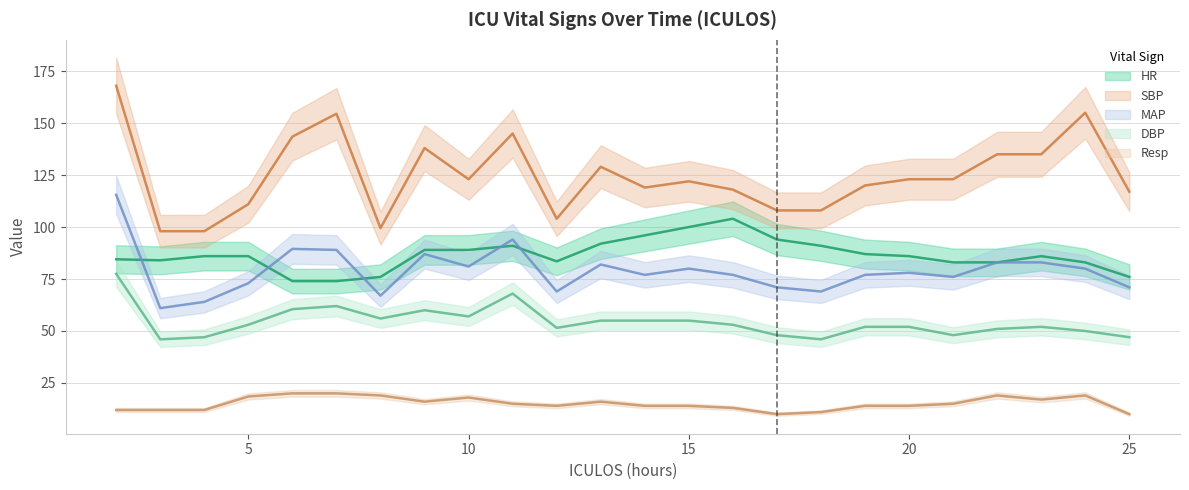

What is the maximum value for SBP?

168.0